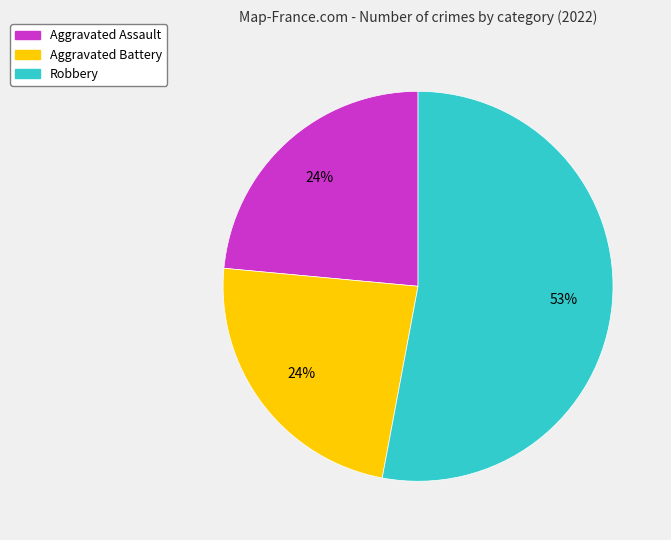

Is there a majority slice in this chart?

Yes